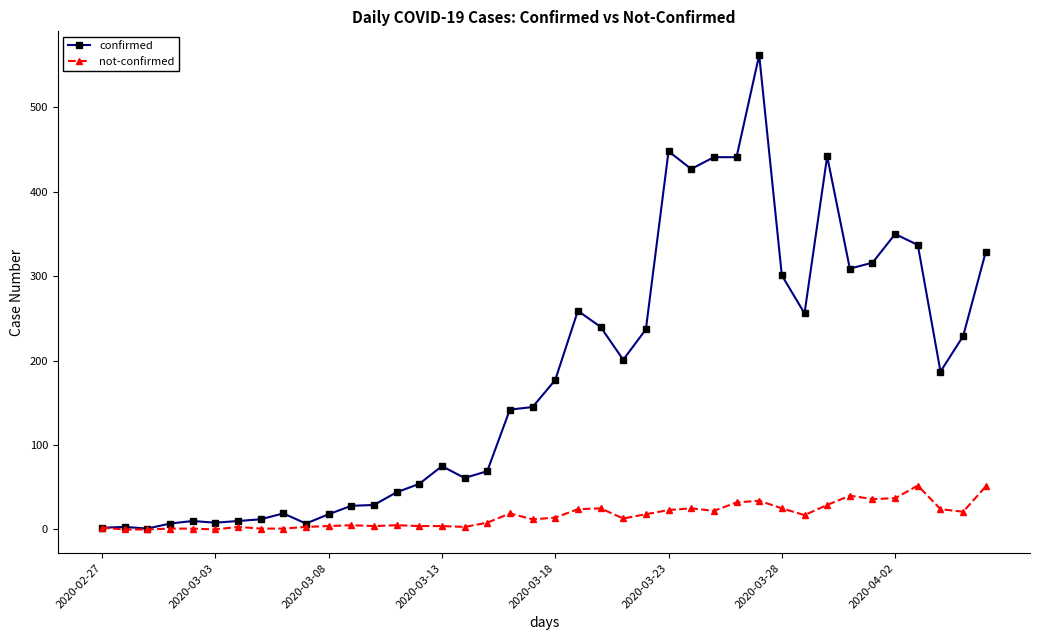

Which series has the largest total across all categories?

confirmed